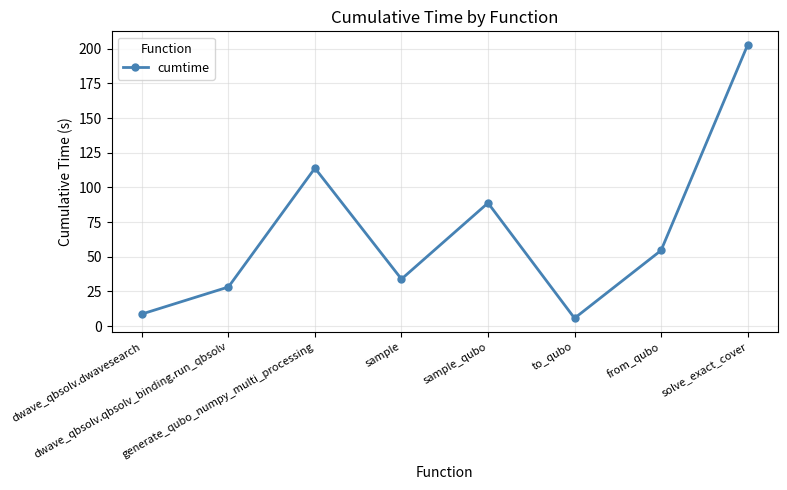

What is the difference between the maximum and minimum values?

197.0